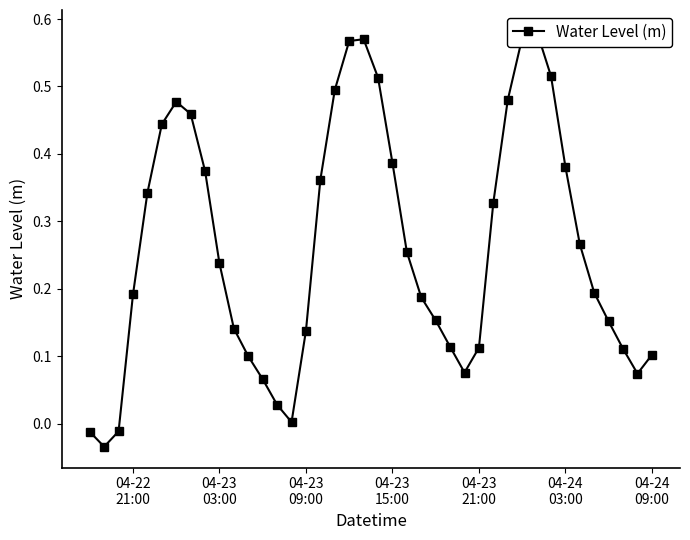

How many points are higher than both their immediate neighbors (excluding endpoints)?

3